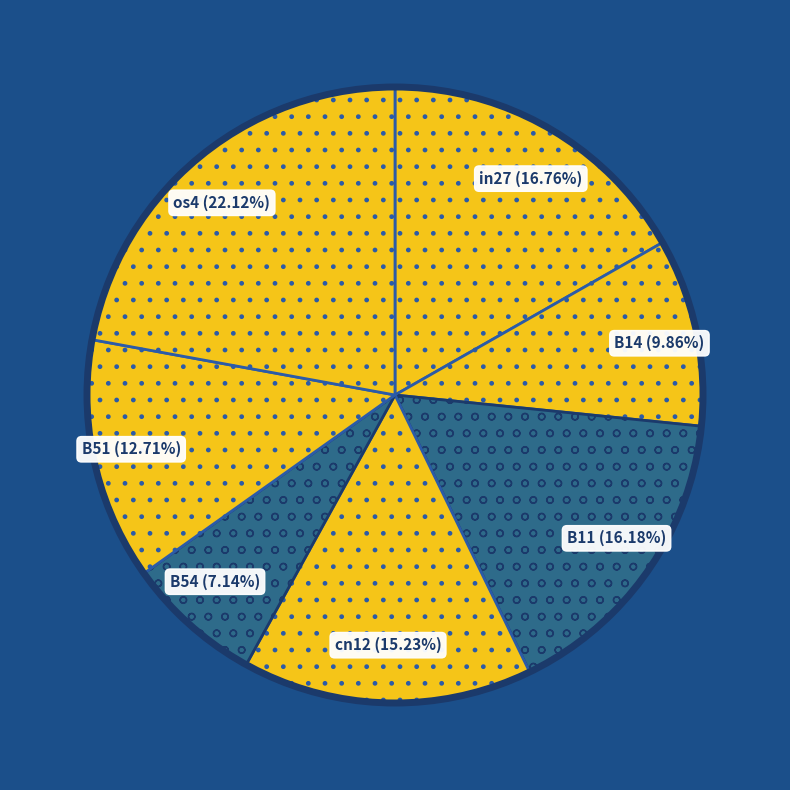

To the nearest percent, what percentage of the pie is B54?

7%